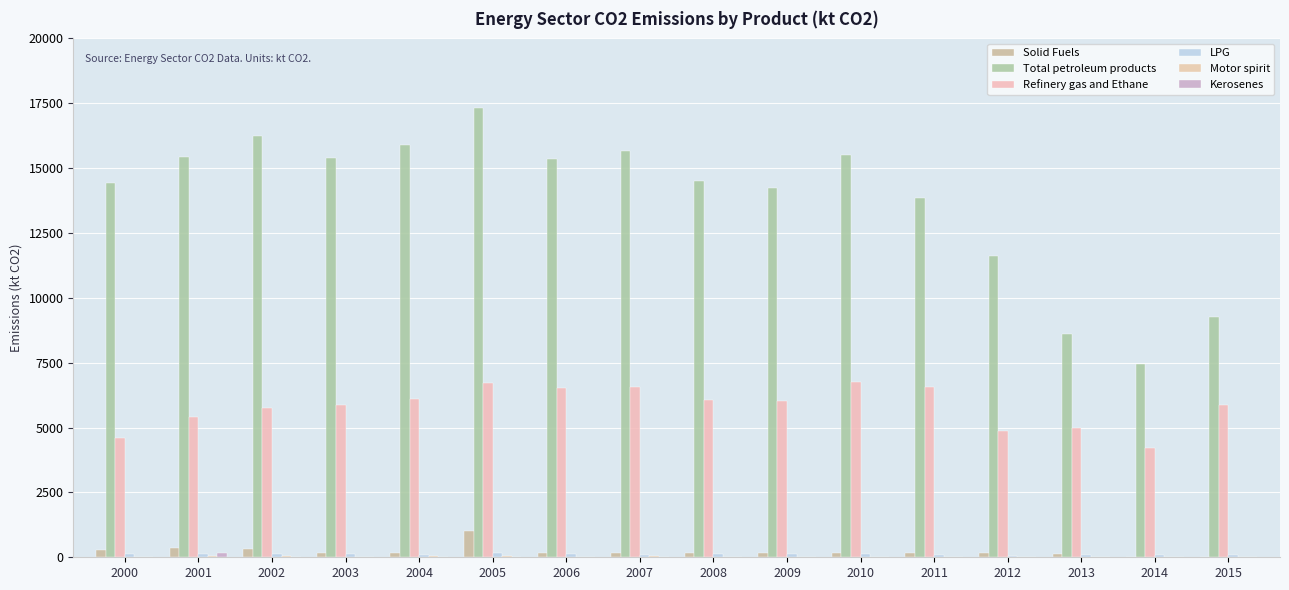

How many groups of bars are there?

16